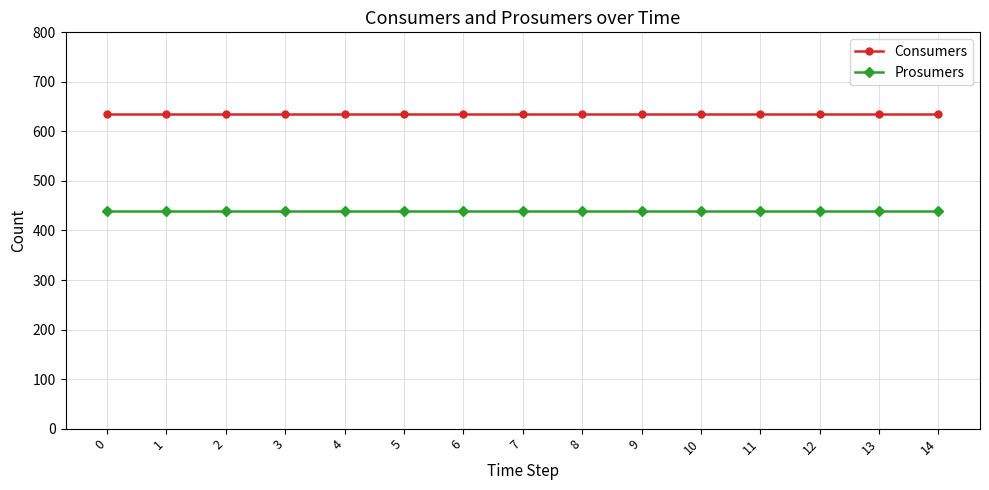

Is the value of Consumers at 1 greater than the value of Prosumers at 1?

Yes